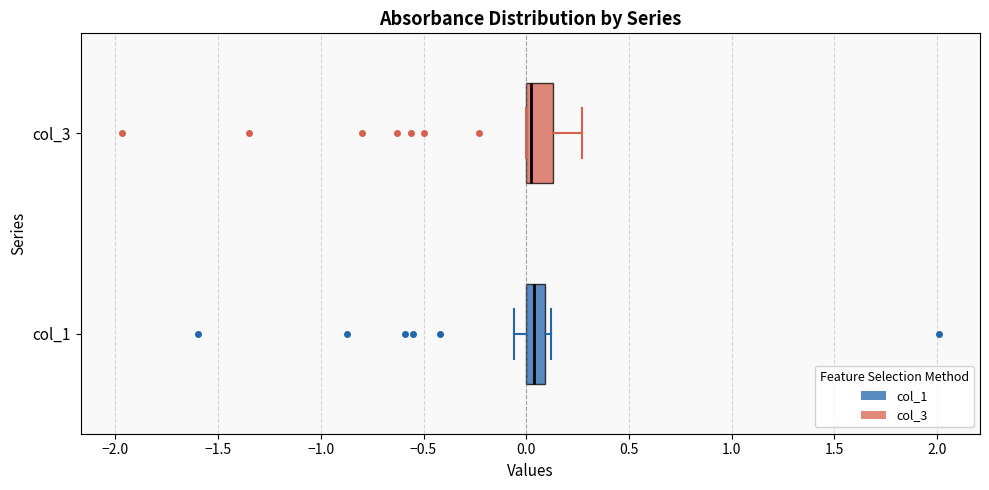

Where does the median line of the box for col_3 sit on the x-axis? The values are not printed on the chart, so give them approximately, as read against the axis.

0.05